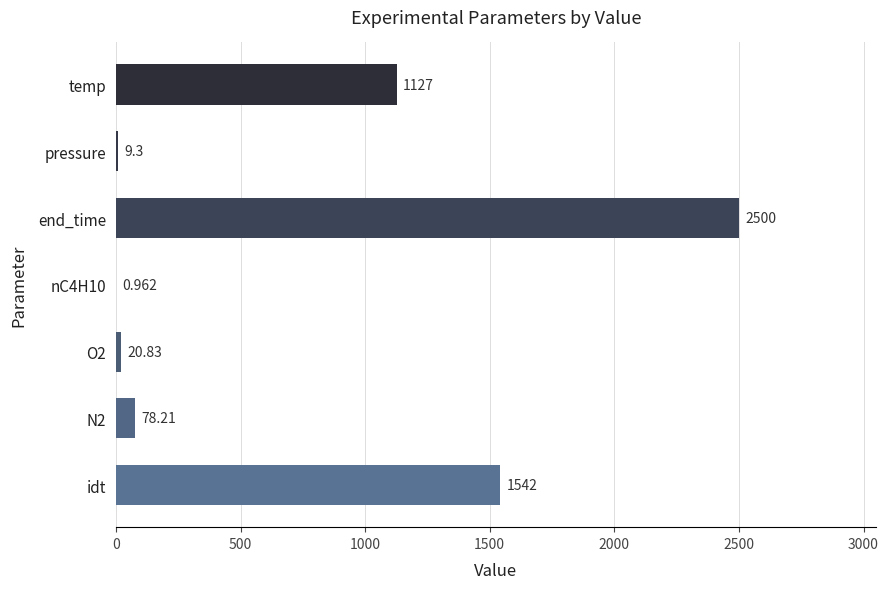

At which label is the value closest to 1250?

temp